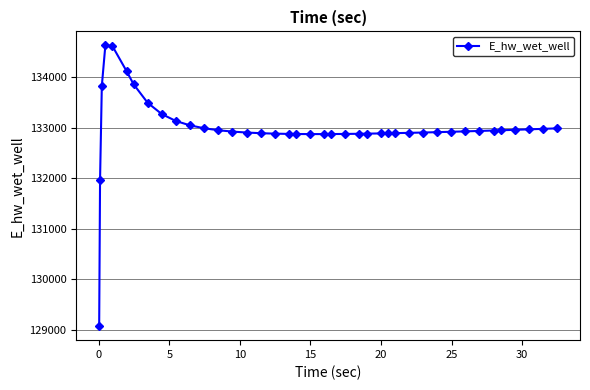

What is the difference between the maximum and minimum values?

5557.7